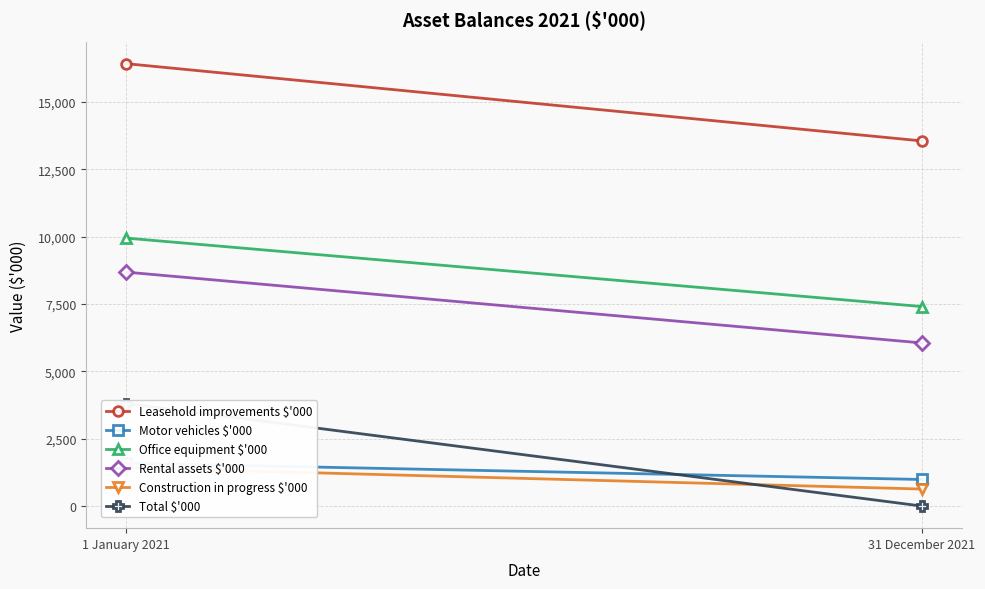

Where is Leasehold improvements $'000 nearest to the value 14986?

1 January 2021